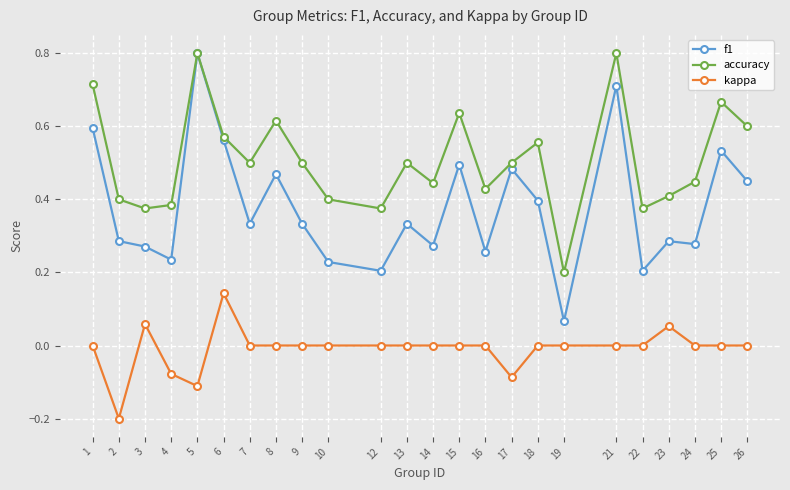

True or false: f1 has a value of 0.5 at 25.

True